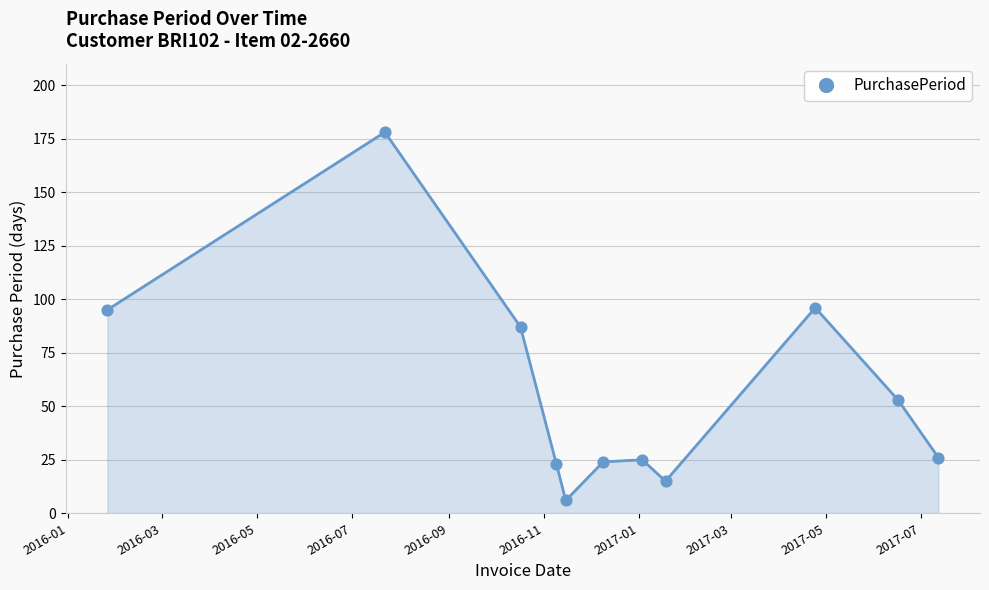

What is the greatest value displayed?

178